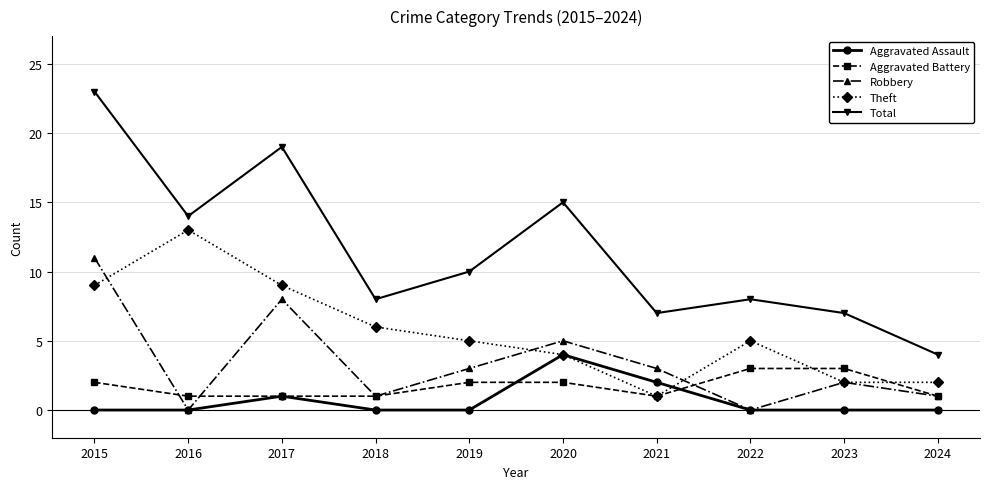

Which series has the widest spread of values?

Total